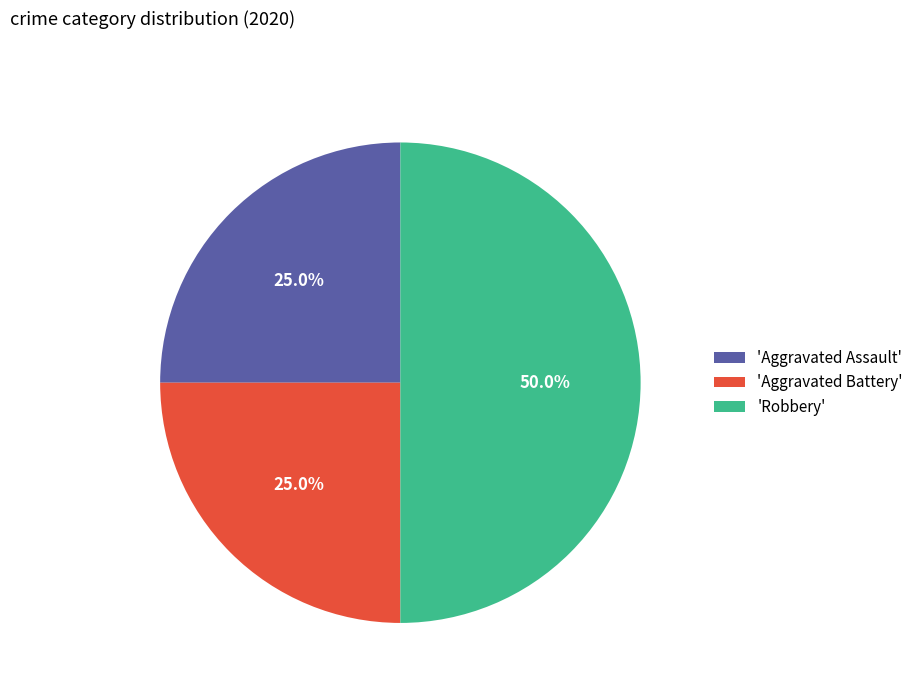

Is 'Aggravated Assault' the majority of the pie?

No